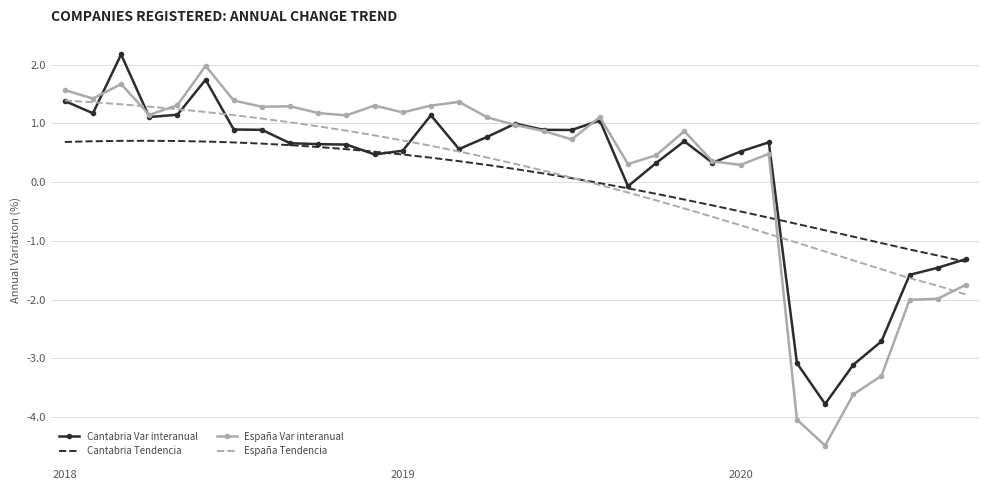

What is the minimum value for España Tendencia?

-1.9